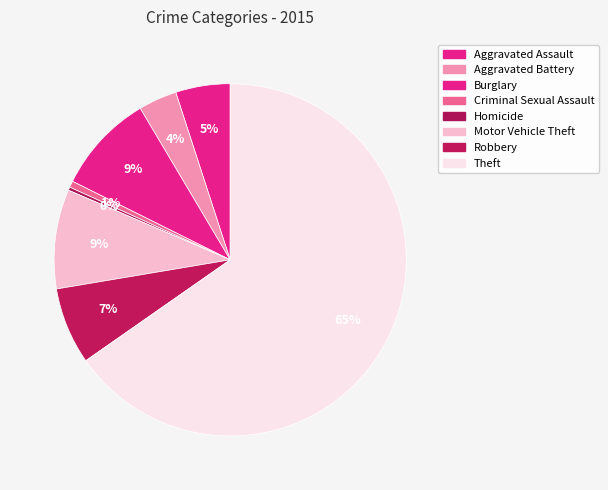

What portion of the pie excludes Homicide?

99.7%